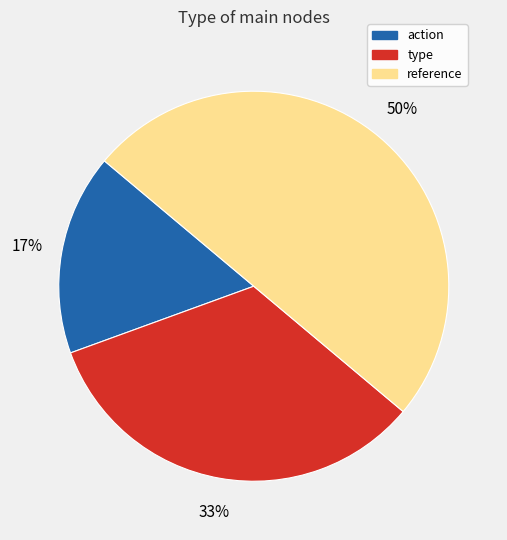

To the nearest percent, what is the difference between the largest and smallest slice percentages?

33%